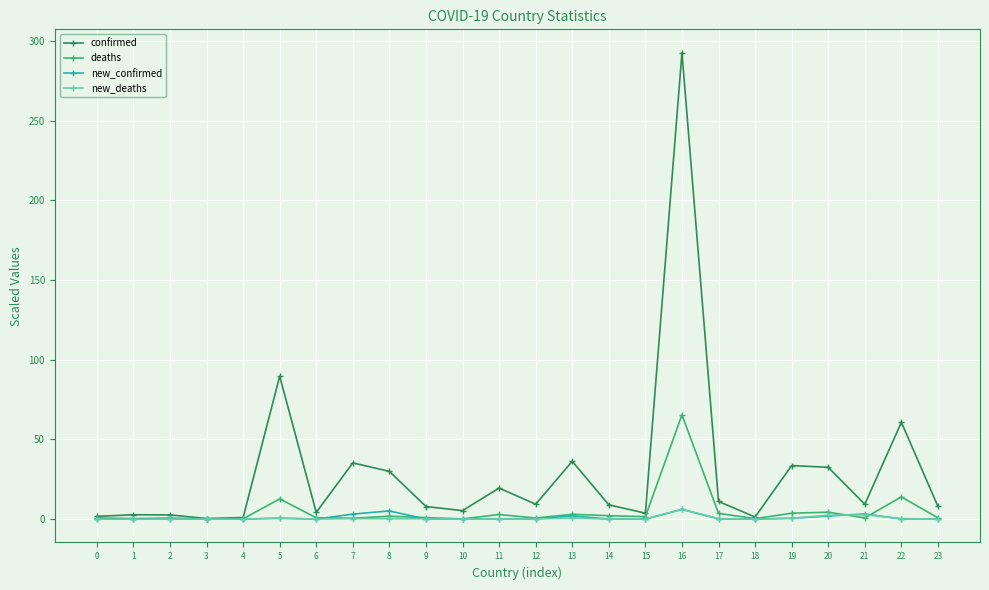

True or false: confirmed has more than 1 interior local peaks.

True